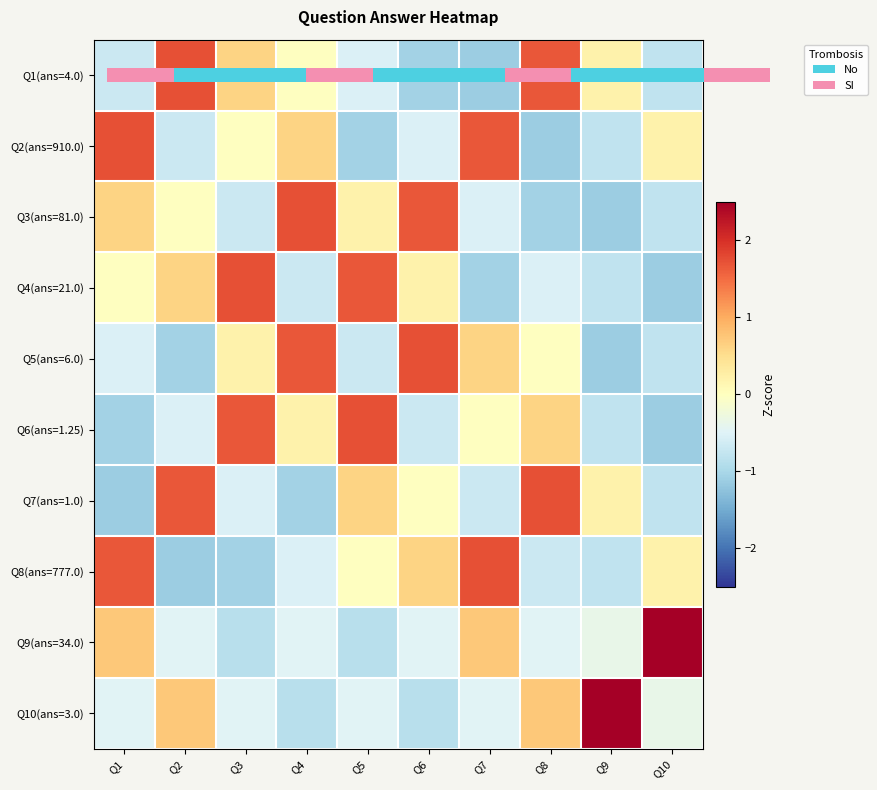

True or false: Q7(ans=1.0) has a value of -1.1 at Q7.

False